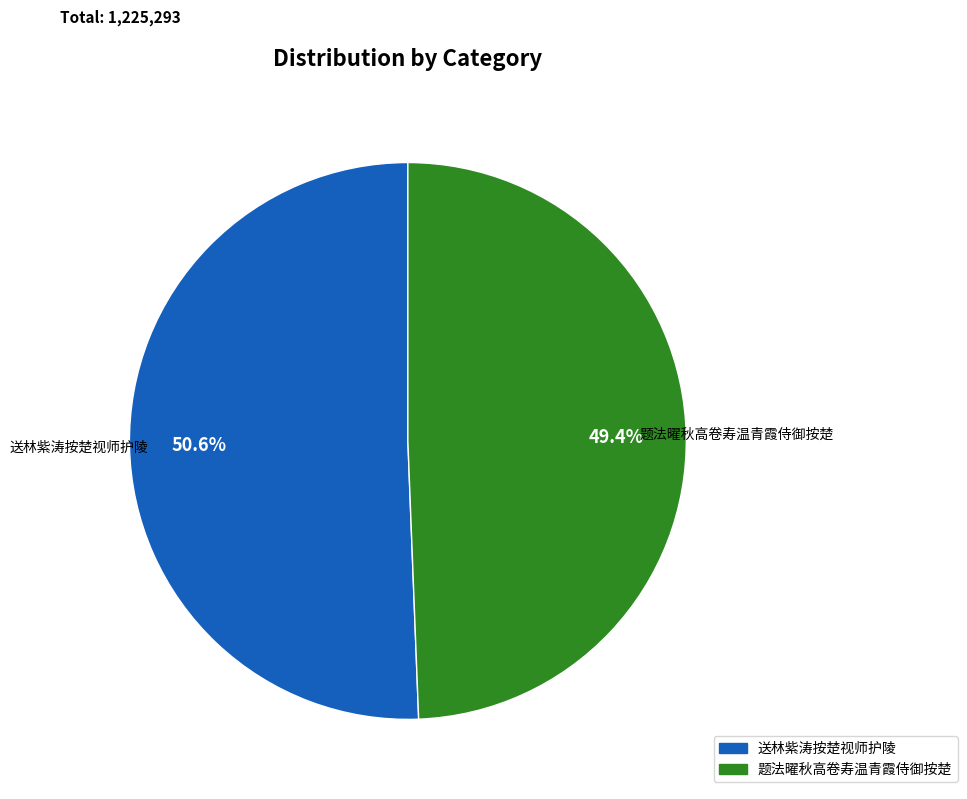

To the nearest percent, what is the combined percentage of 送林紫涛按楚视师护陵 and 题法曜秋高卷寿温青霞侍御按楚?

100%